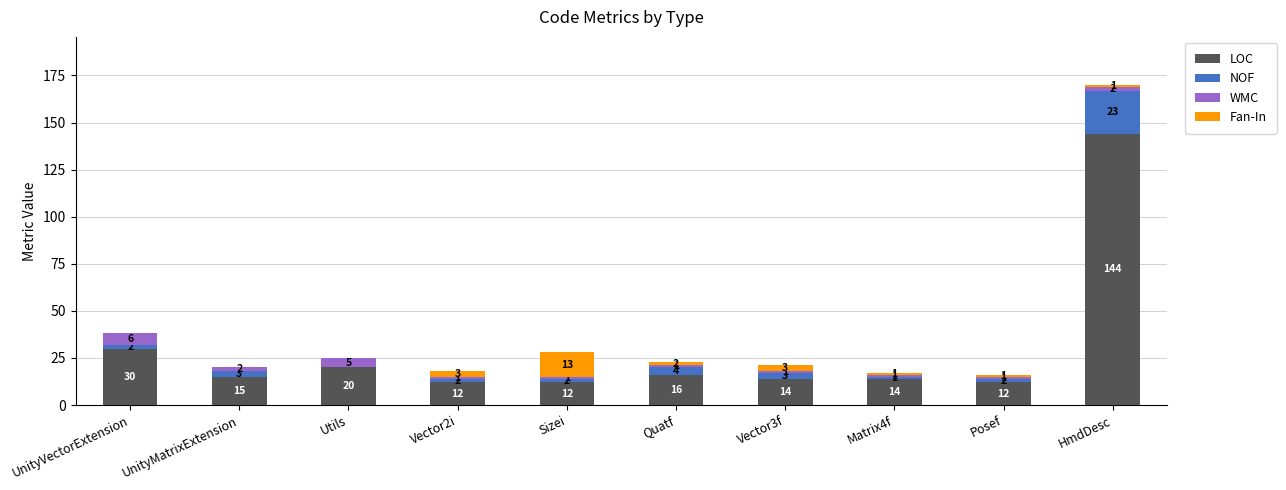

What is the total value across all series at UnityMatrixExtension?

20